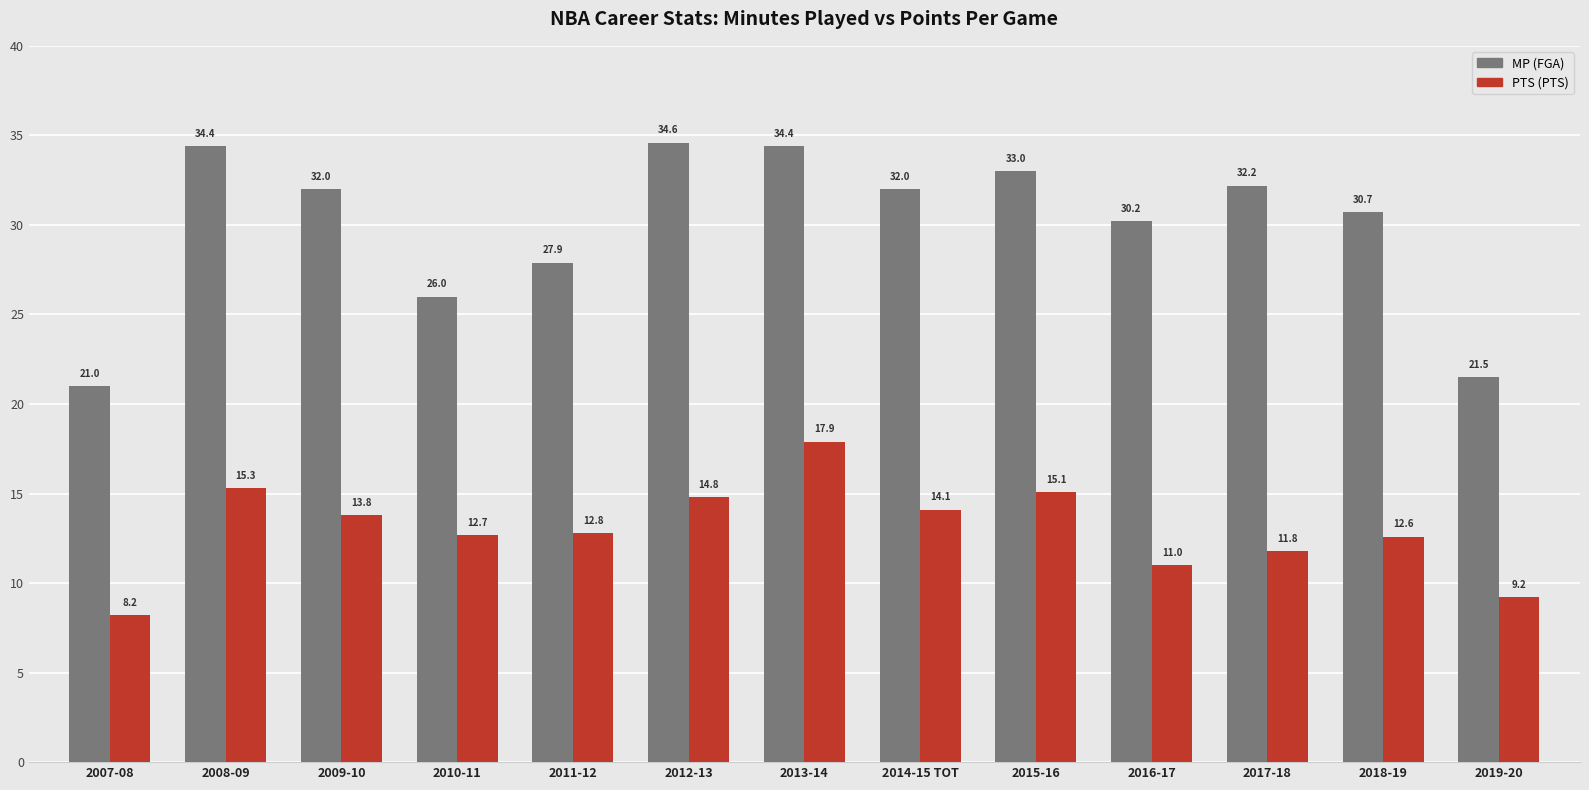

What is the difference between the highest and lowest values at 2015-16?

17.9